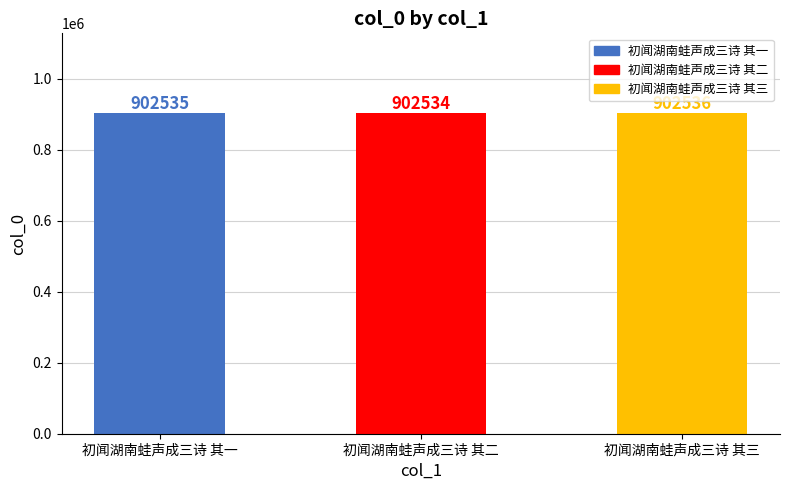

How many values are between 902534 and 902536?

3